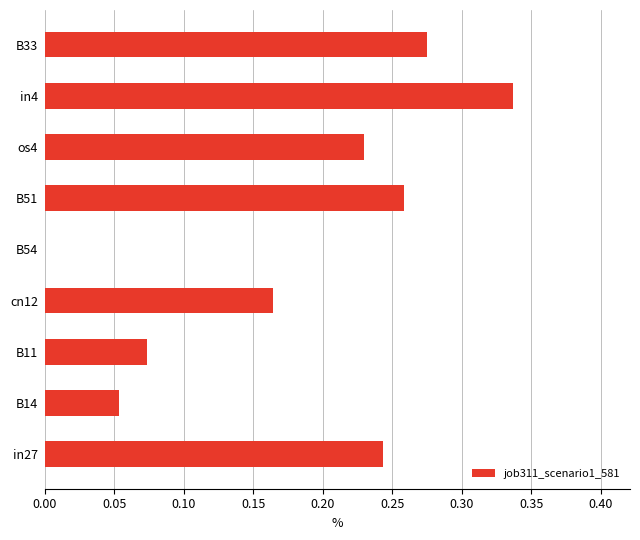

What is the change in value from B14 to cn12?

+0.1